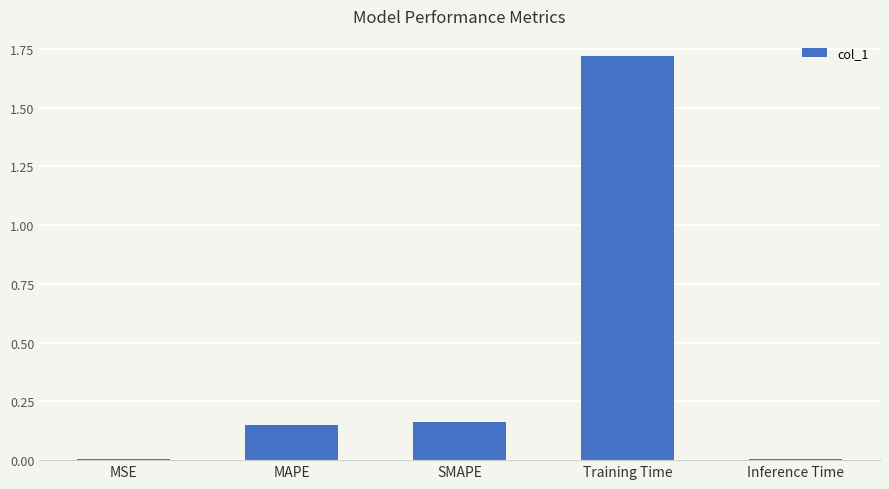

What is the change in value from Training Time to Inference Time?

-1.7